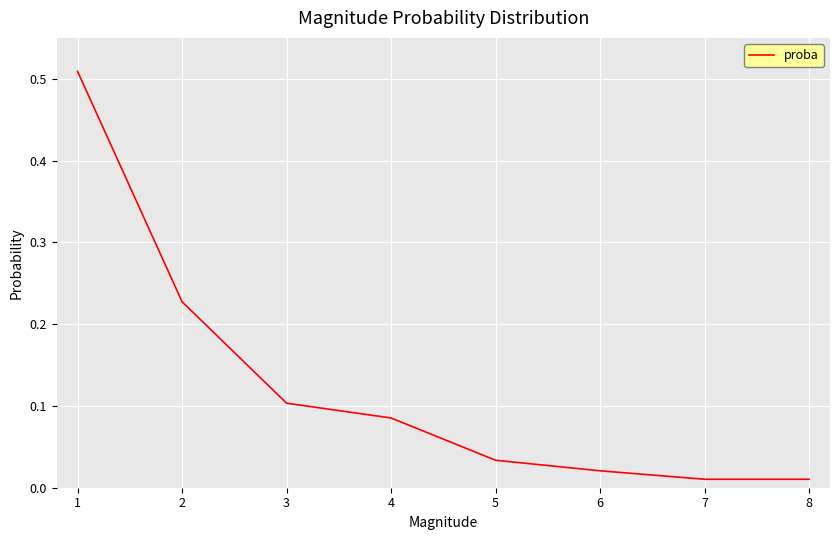

Is this an area chart (filled region under the line)?

No